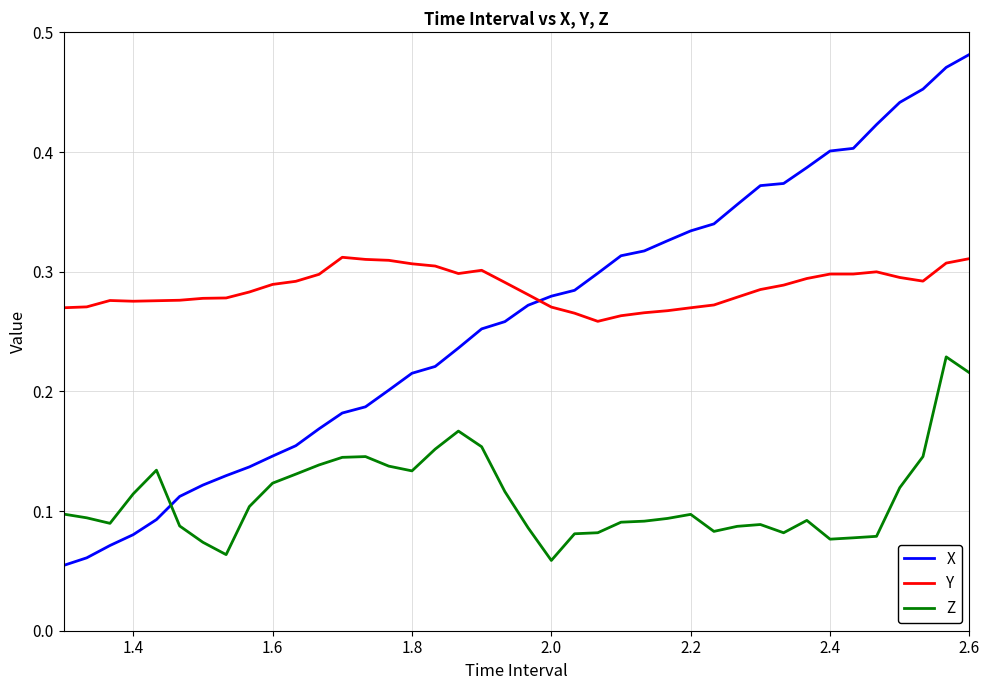

Which series has the largest total across all categories?

Y